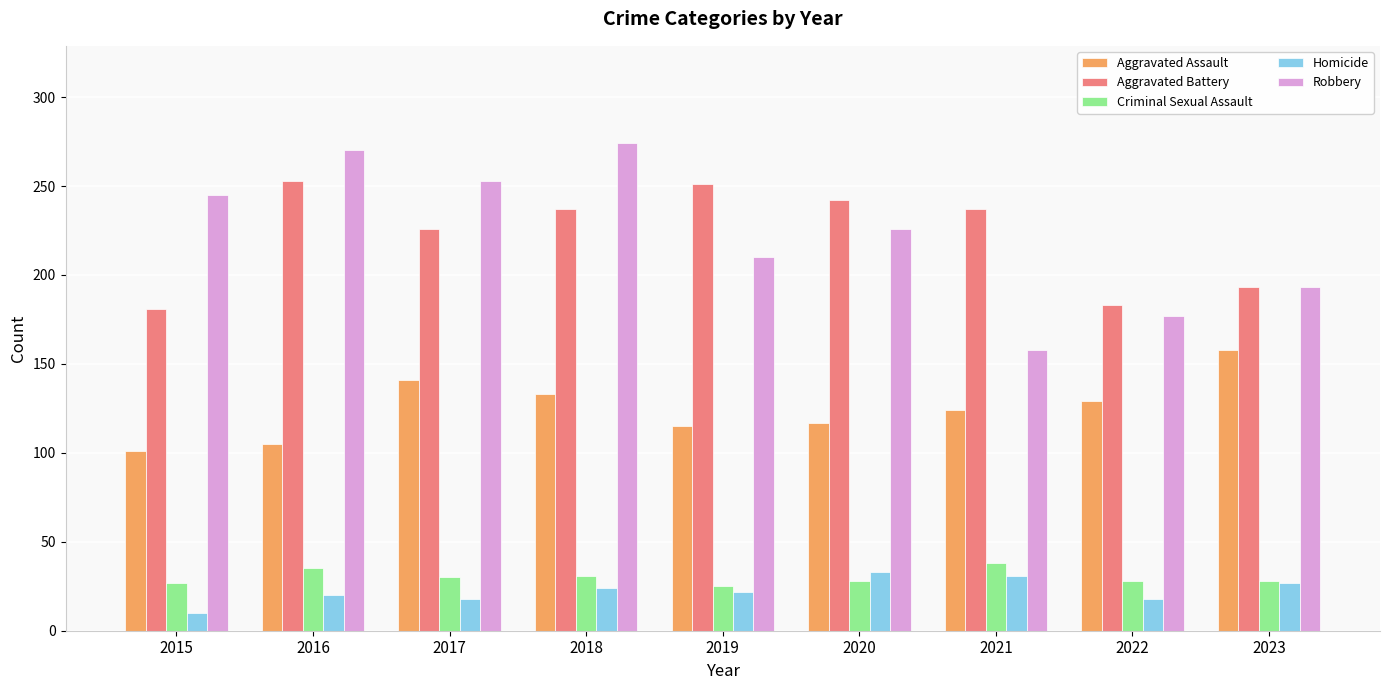

What is the sum of all Criminal Sexual Assault values?

270